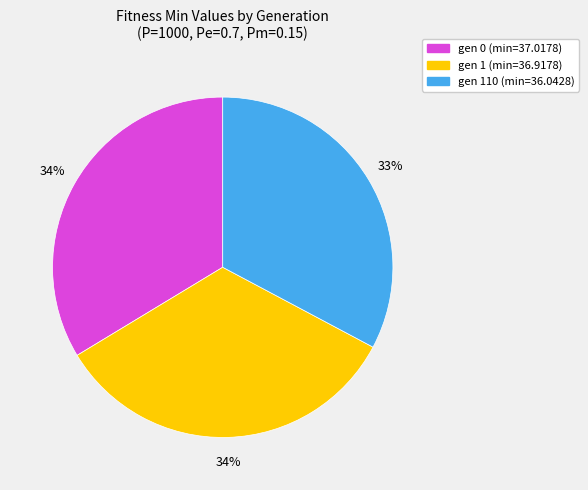

Is there any slice that represents more than half of the pie?

No